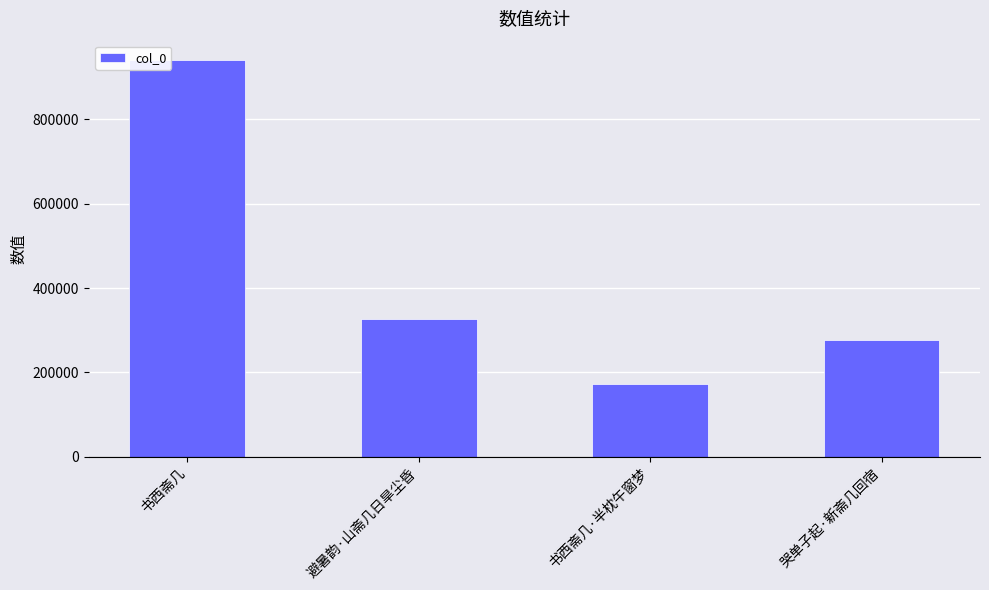

List the labels in order of value, smallest first.

书西斋几·半枕午窗梦, 哭单子起·新斋几回宿, 避暑韵·山斋几日旱尘昏, 书西斋几